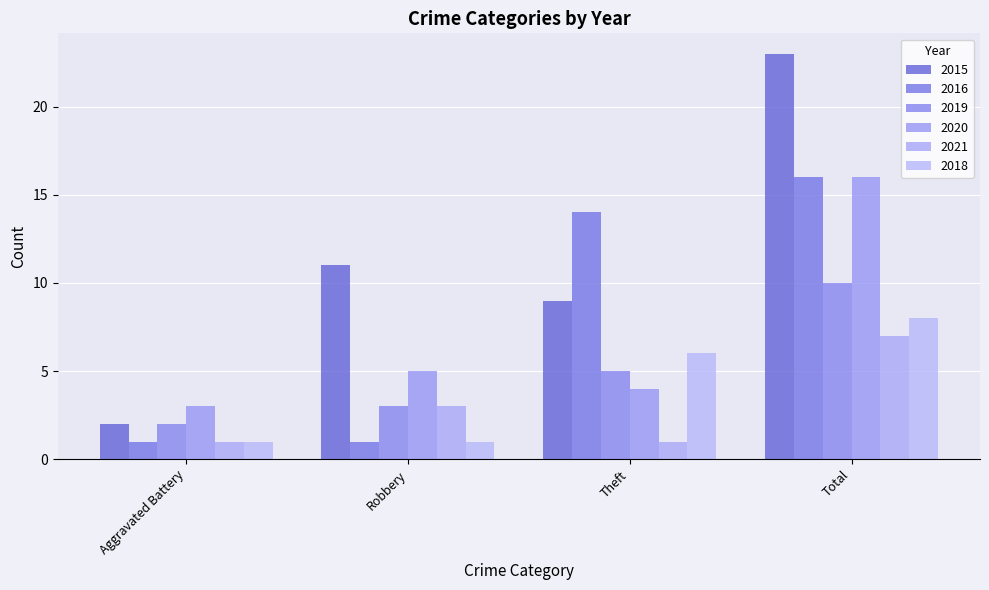

Is it true that 2021 equals 9 at Total?

False